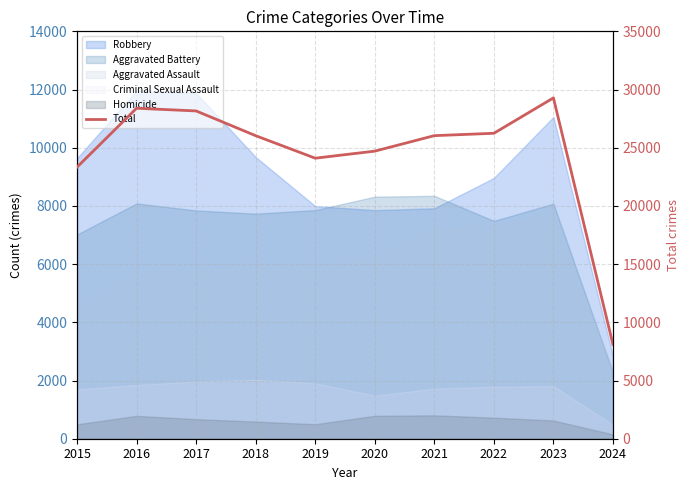

How many lines are shown in the chart?

1